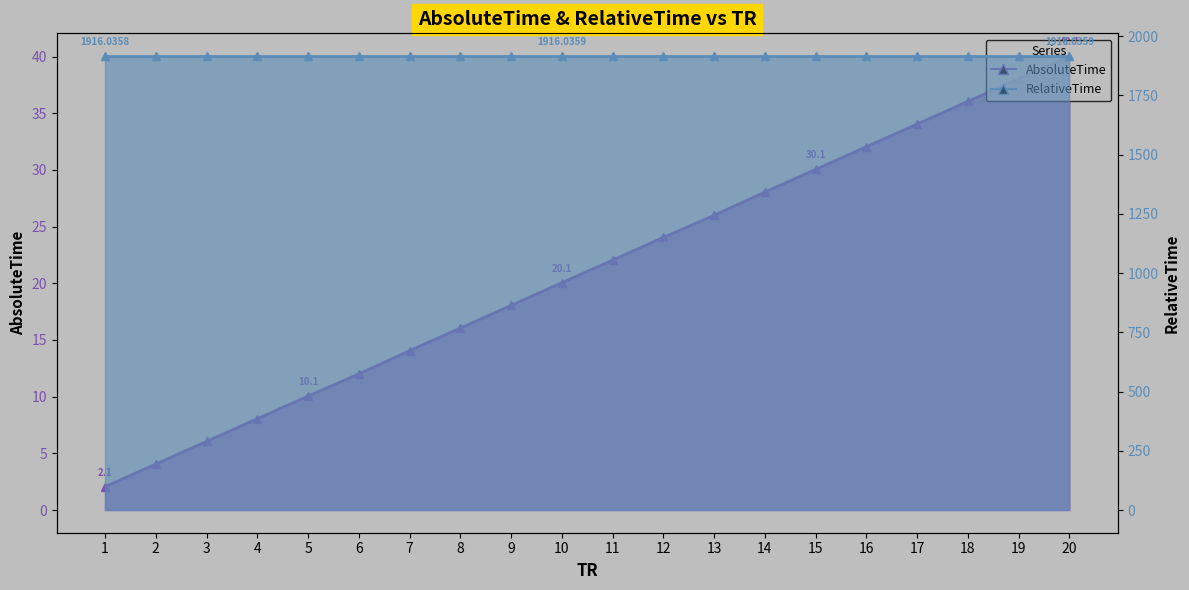

Reading left to right, transcribe all the data shown in this chart.

AbsoluteTime: 1=2.1	2=4.1	3=6.1	4=8.1	5=10.1	6=12.0	7=14.1	8=16.1	9=18.1	10=20.1	11=22.1	12=24.1	13=26.0	14=28.1	15=30.1	16=32.1	17=34.1	18=36.1	19=38.1	20=40.1
RelativeTime: 1=1916.0	2=1916.0	3=1916.0	4=1916.0	5=1916.0	6=1916.0	7=1916.0	8=1916.0	9=1916.0	10=1916.0	11=1916.0	12=1916.0	13=1916.0	14=1916.0	15=1916.0	16=1916.0	17=1916.0	18=1916.0	19=1916.0	20=1916.0